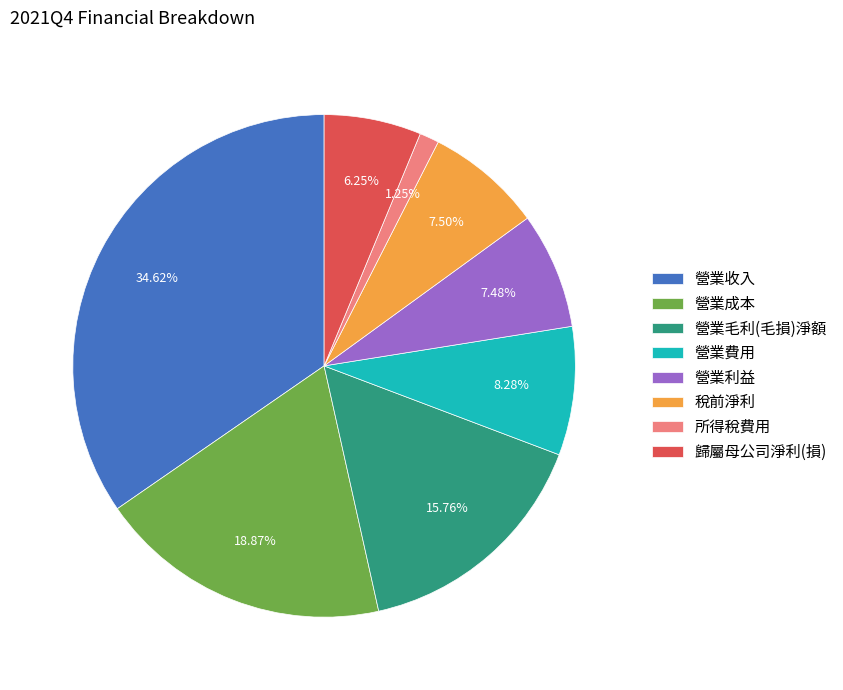

What percentage is the 營業毛利(毛損)淨額 slice, to the nearest percent?

16%